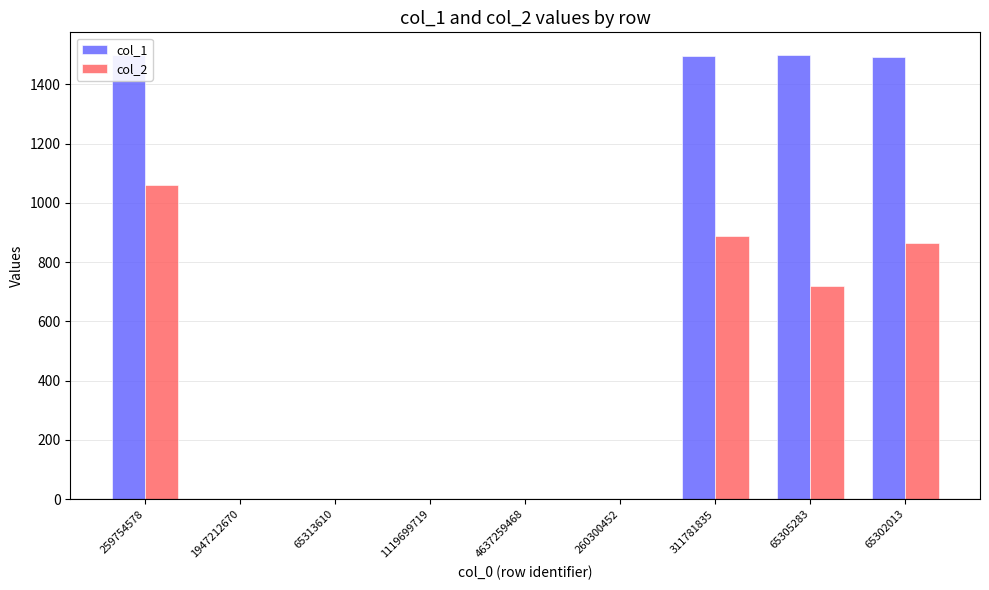

Between 260300452 and 65302013, which series saw the biggest shift?

col_1